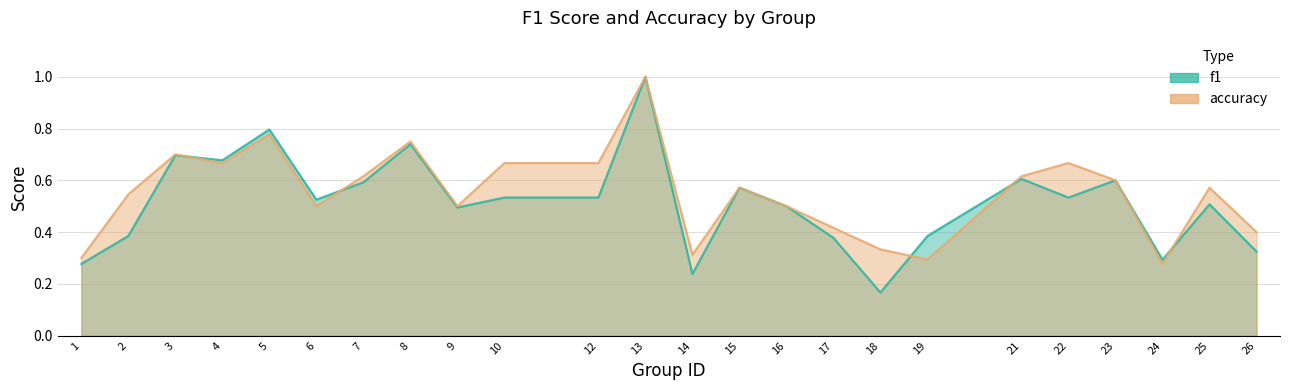

At how many categories does at least one series exceed 0?

24